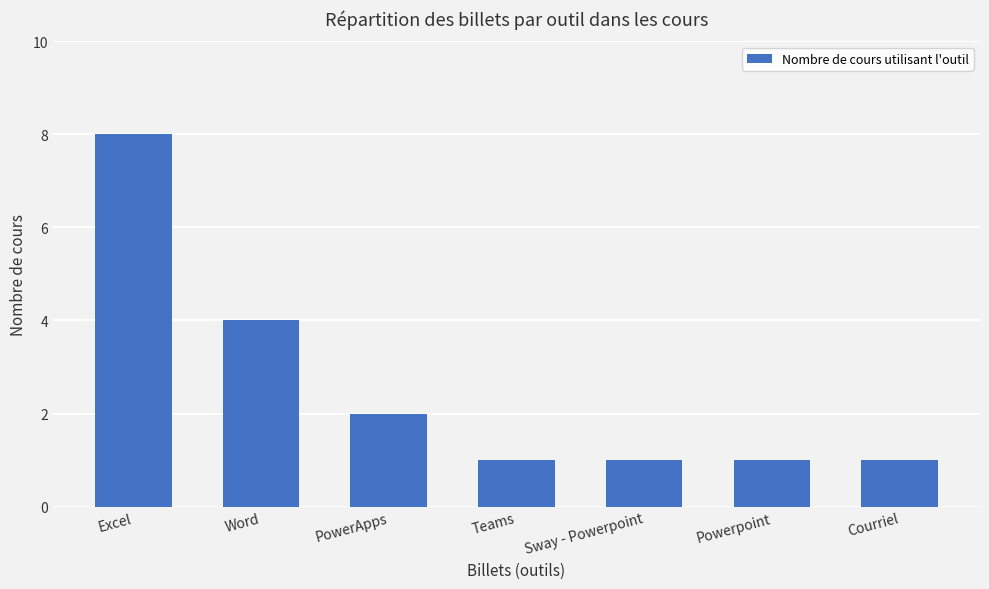

Count the values in the range 1 to 4.

6